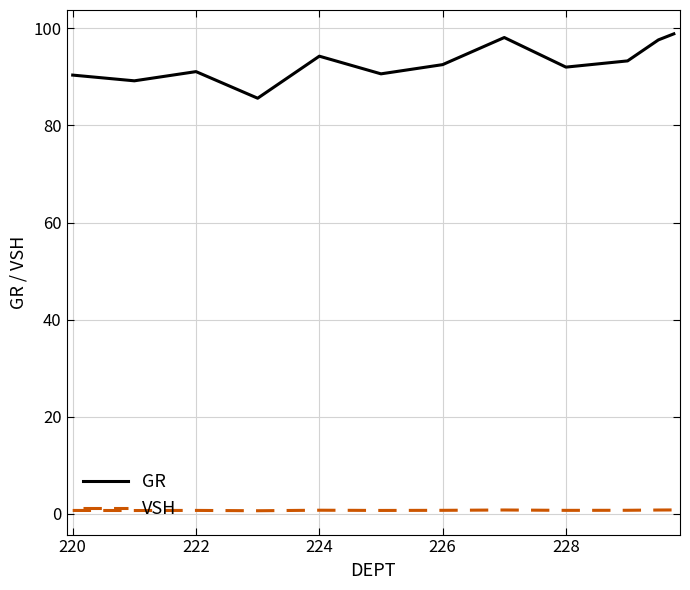

Rank the series by their maximum value, from lowest to highest.

VSH, GR